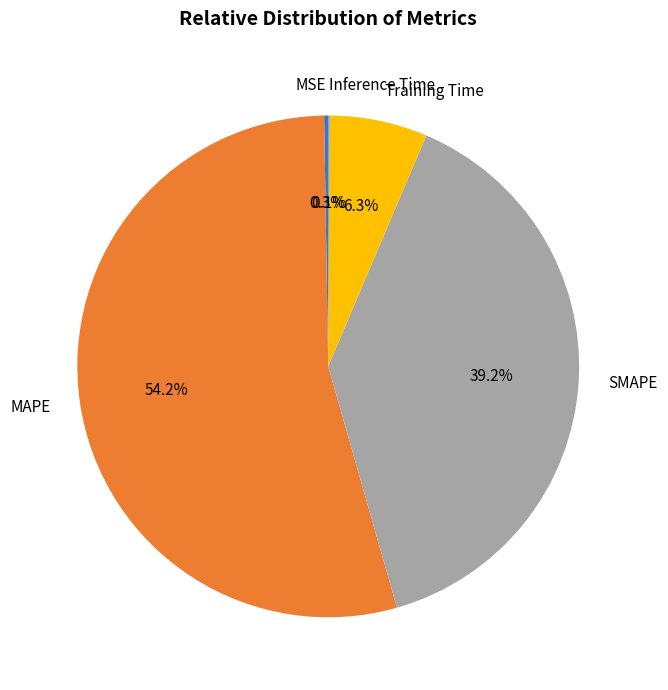

Combined, what portion of the pie is SMAPE and MAPE?

93.3%